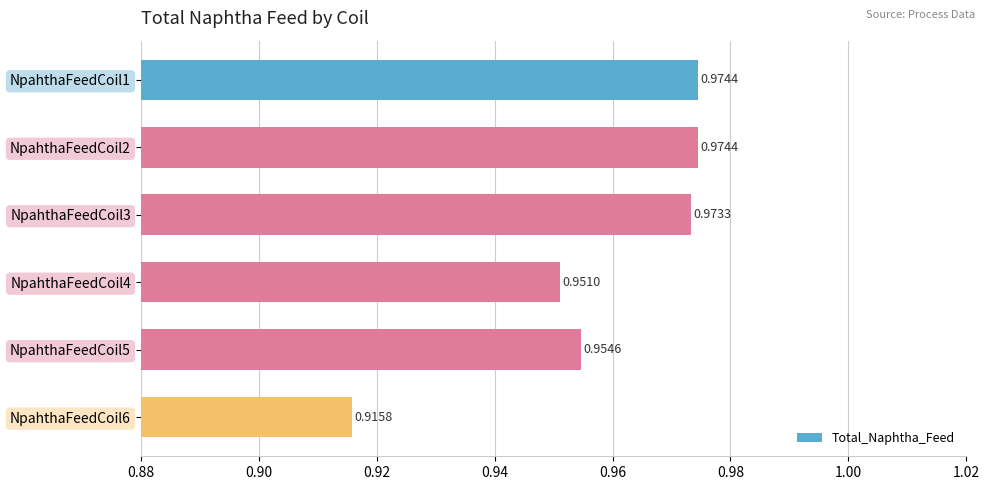

What is the sum of all values?

5.7